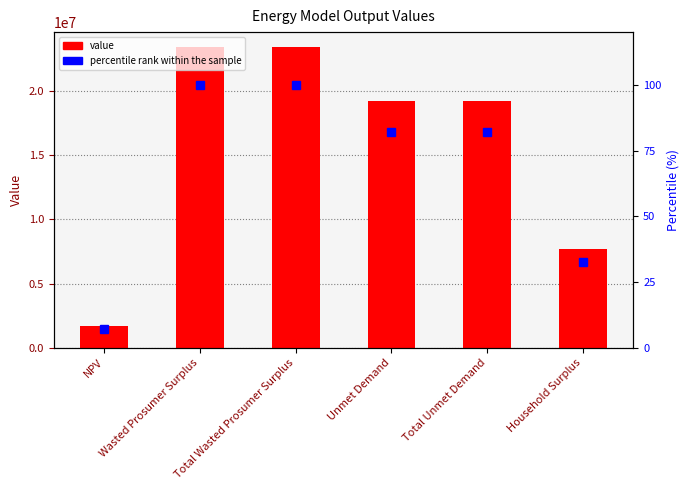

Read the percentile rank within the sample value at Unmet Demand.

82.2